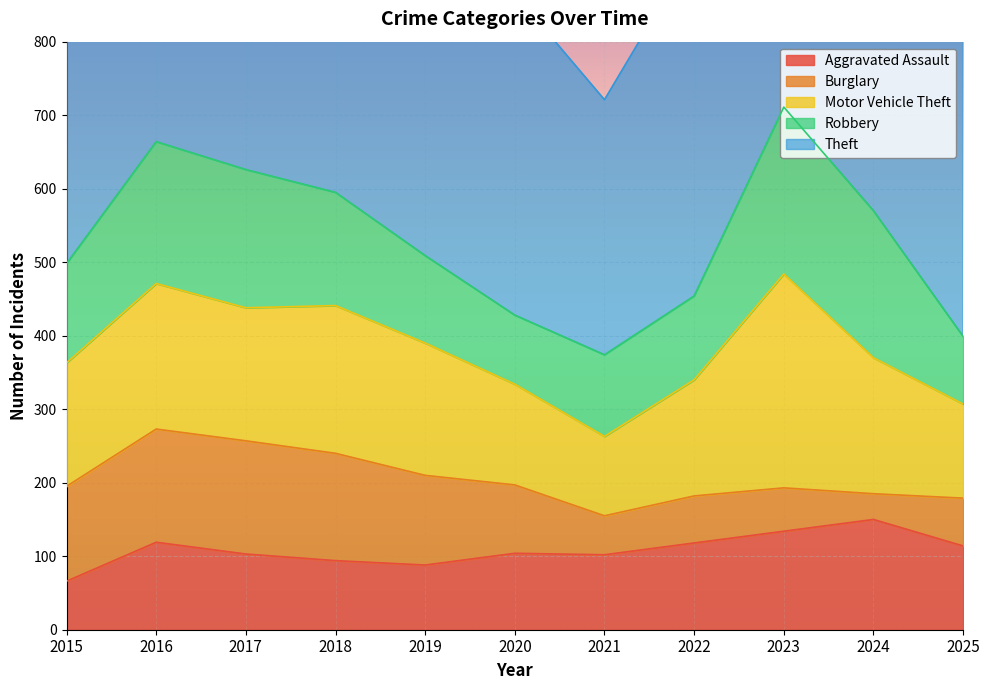

The value of Aggravated Assault at 2021 is 102. True or false?

True